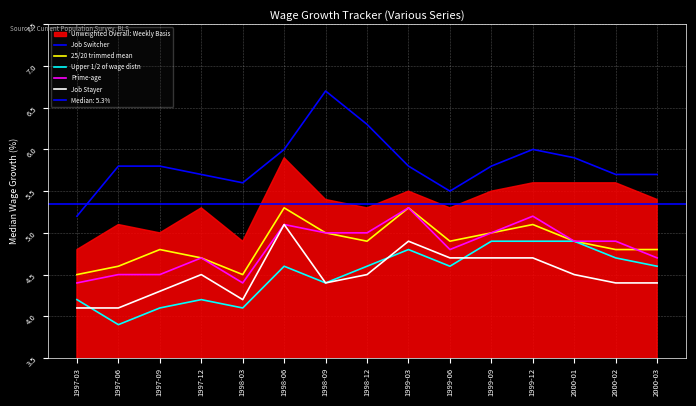

List the labels in order of 25/20 trimmed mean value, smallest first.

1997-03, 1998-03, 1997-06, 1997-12, 1997-09, 2000-02, 2000-03, 1998-12, 1999-06, 2000-01, 1998-09, 1999-09, 1999-12, 1998-06, 1999-03